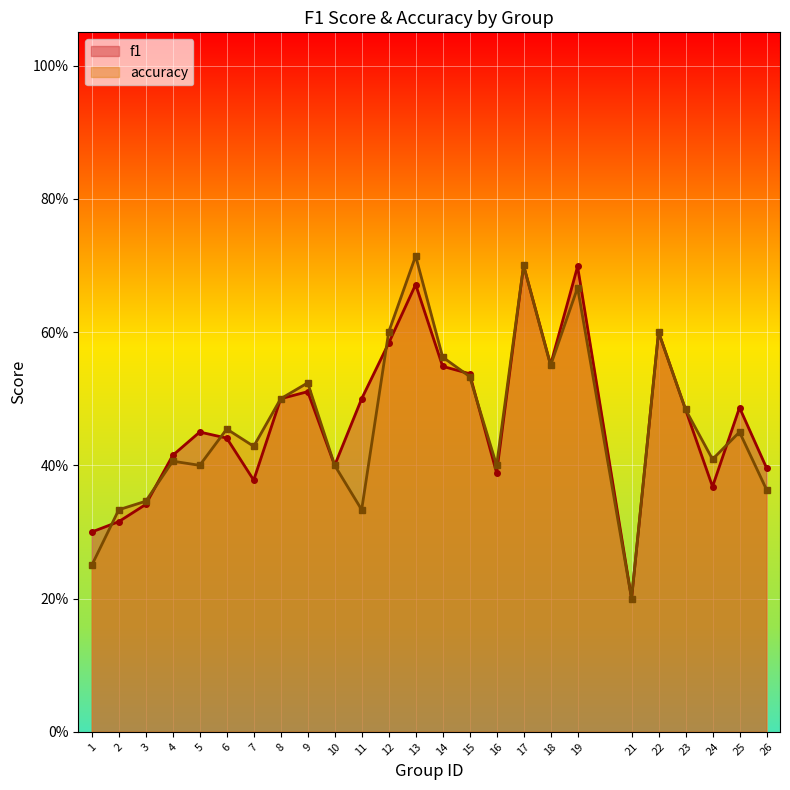

Reading left to right, transcribe all the data shown in this chart.

f1: 0.3	0.3	0.3	0.4	0.5	0.4	0.4	0.5	0.5	0.4	0.5	0.6	0.7	0.5	0.5	0.4	0.7	0.6	0.7	0.2	0.6	0.5	0.4	0.5	0.4
accuracy: 0.2	0.3	0.3	0.4	0.4	0.5	0.4	0.5	0.5	0.4	0.3	0.6	0.7	0.6	0.5	0.4	0.7	0.6	0.7	0.2	0.6	0.5	0.4	0.5	0.4